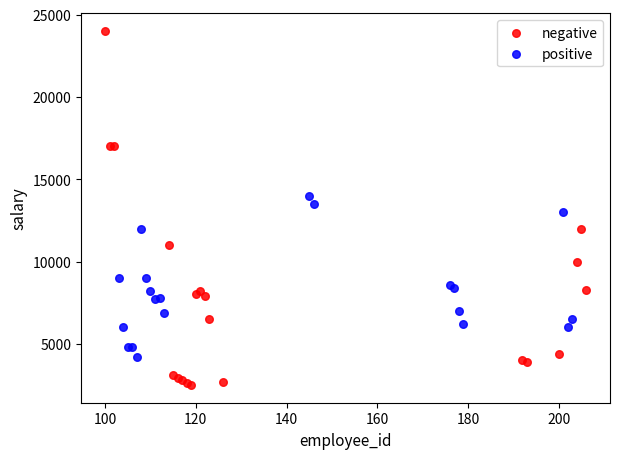

Which series has the largest Y range (max minus min)?

negative